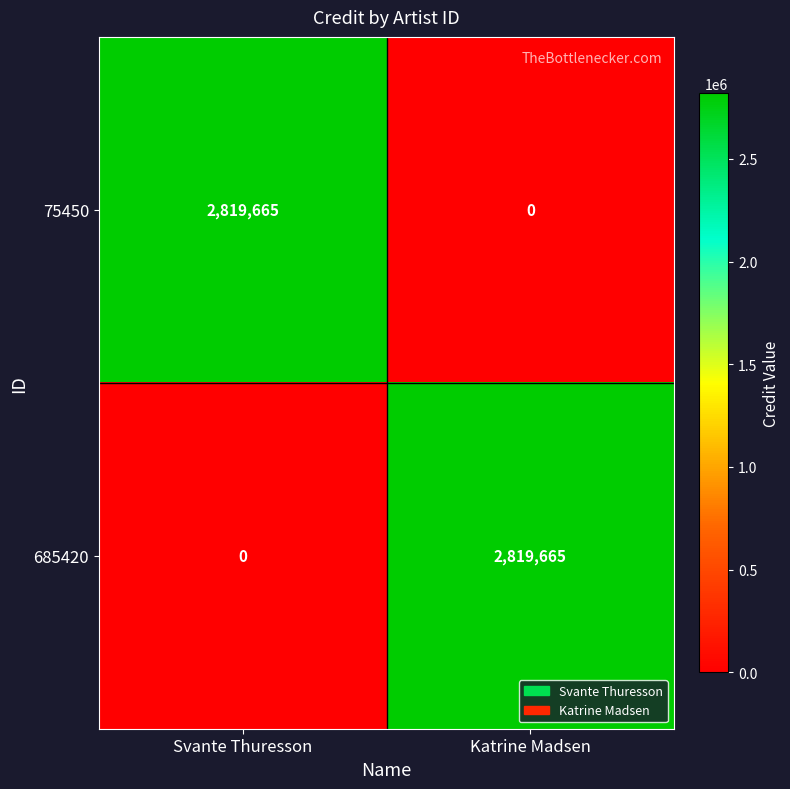

What is the total value across all series at Svante Thuresson?

2819665